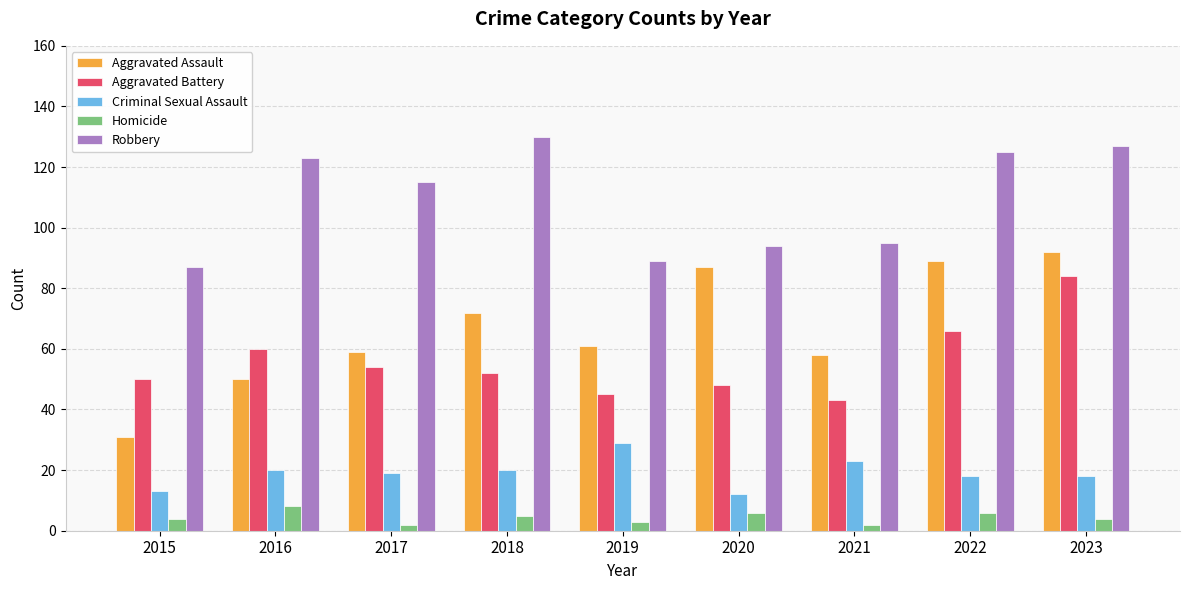

How many data points does each series have?

9